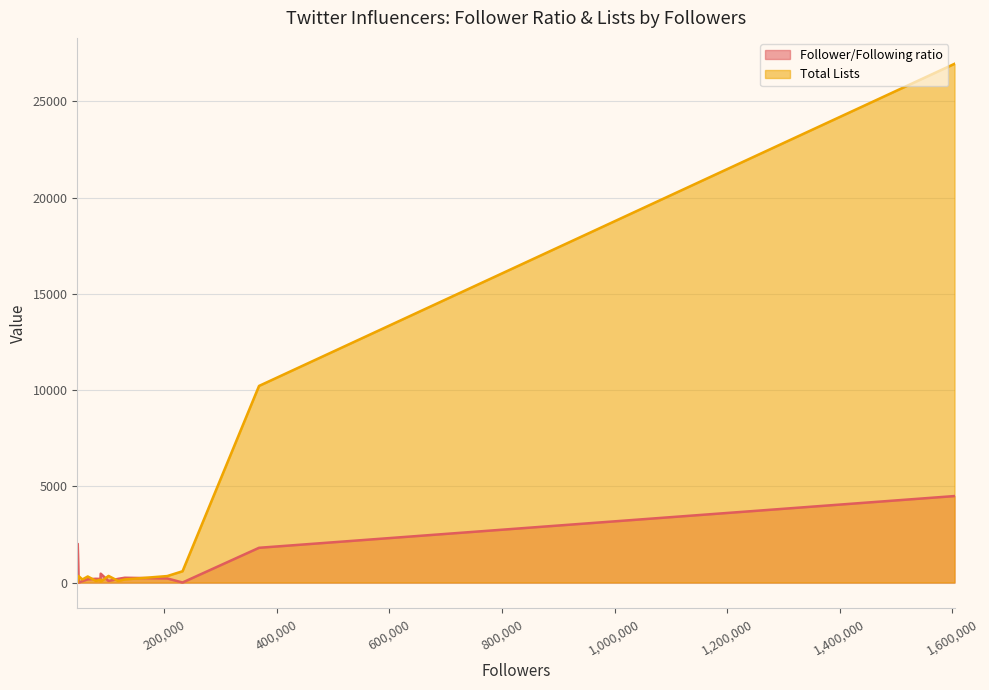

How many lines are shown in the chart?

2